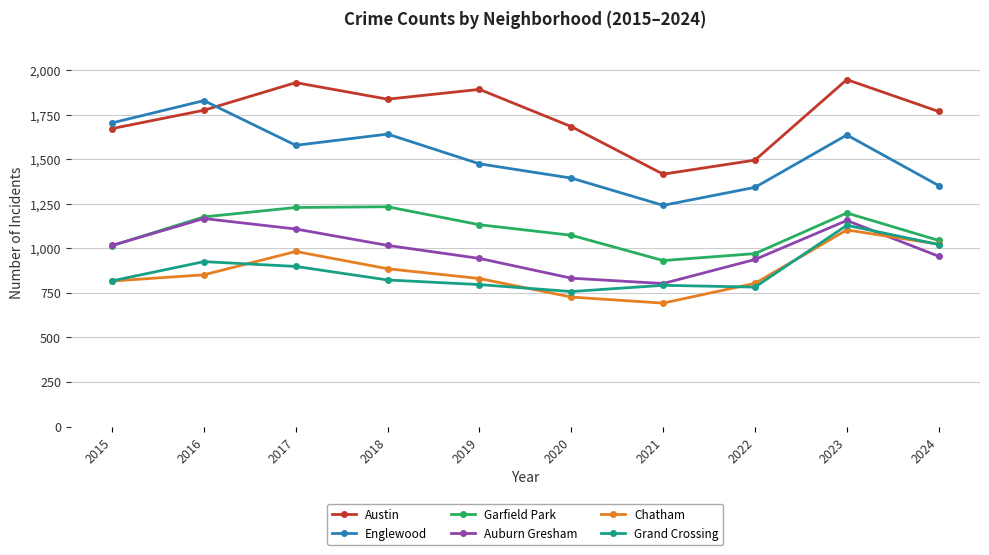

True or false: Austin and Auburn Gresham intersect in this chart.

False